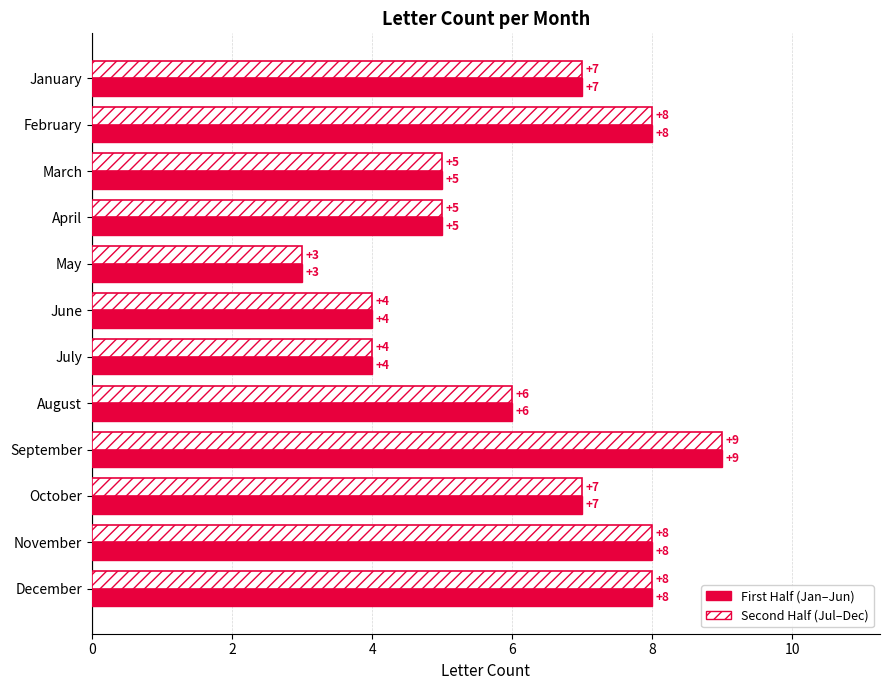

At which category is the sum across all series the highest?

September